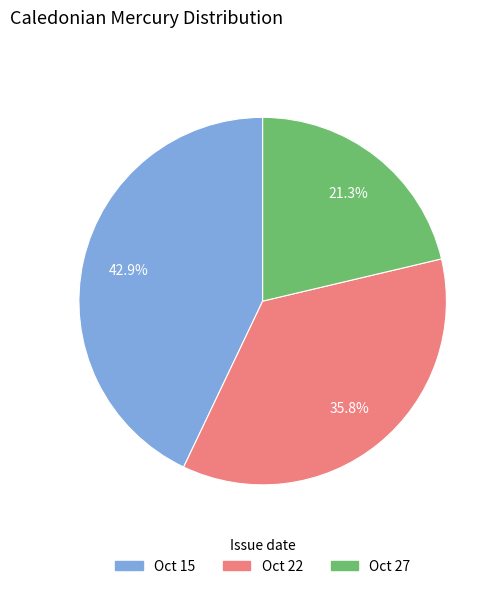

To the nearest percent, what is the difference between the largest and smallest slice percentages?

22%